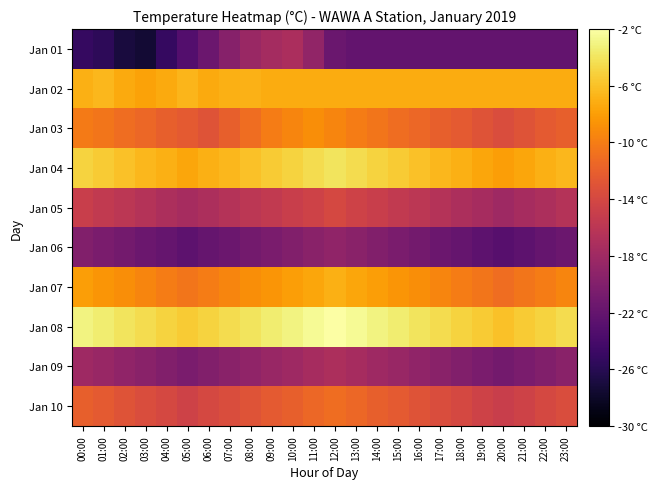

At which category is the sum across all series the highest?

12:00